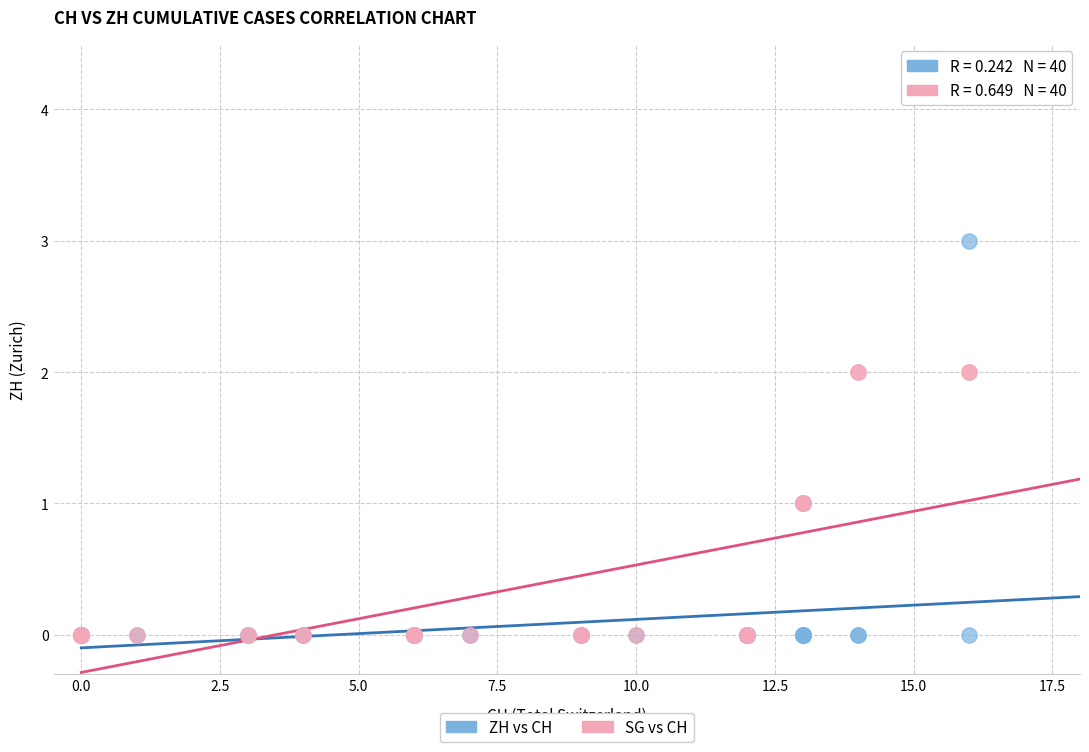

Which series contains the highest Y value?

ZH vs CH